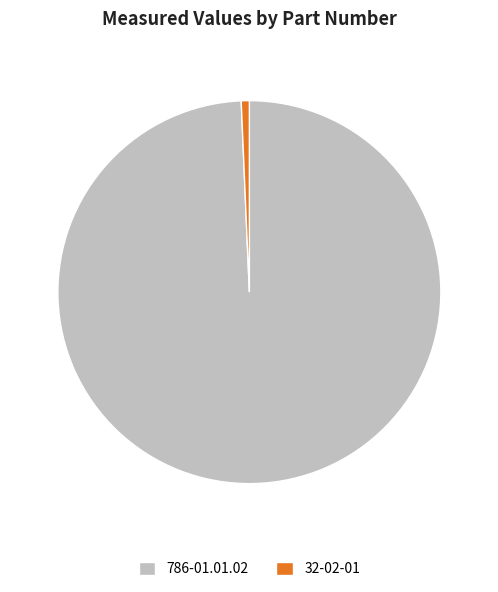

Which has a higher value, 786-01.01.02 or 32-02-01?

786-01.01.02